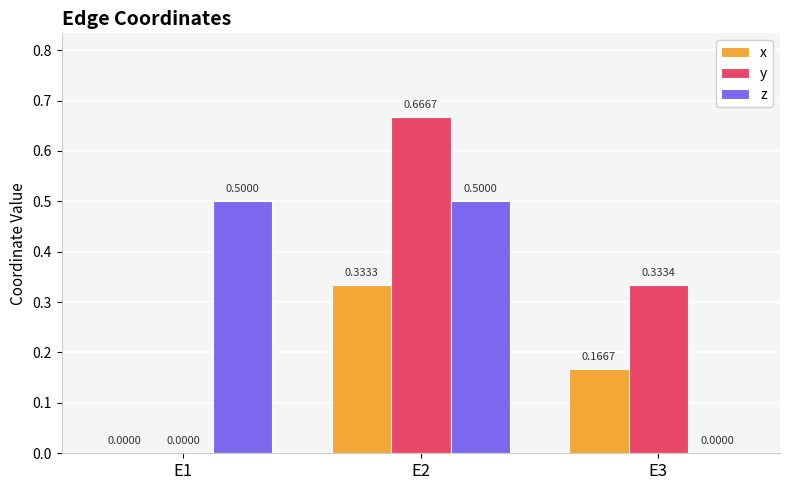

How many values in x are above zero?

2